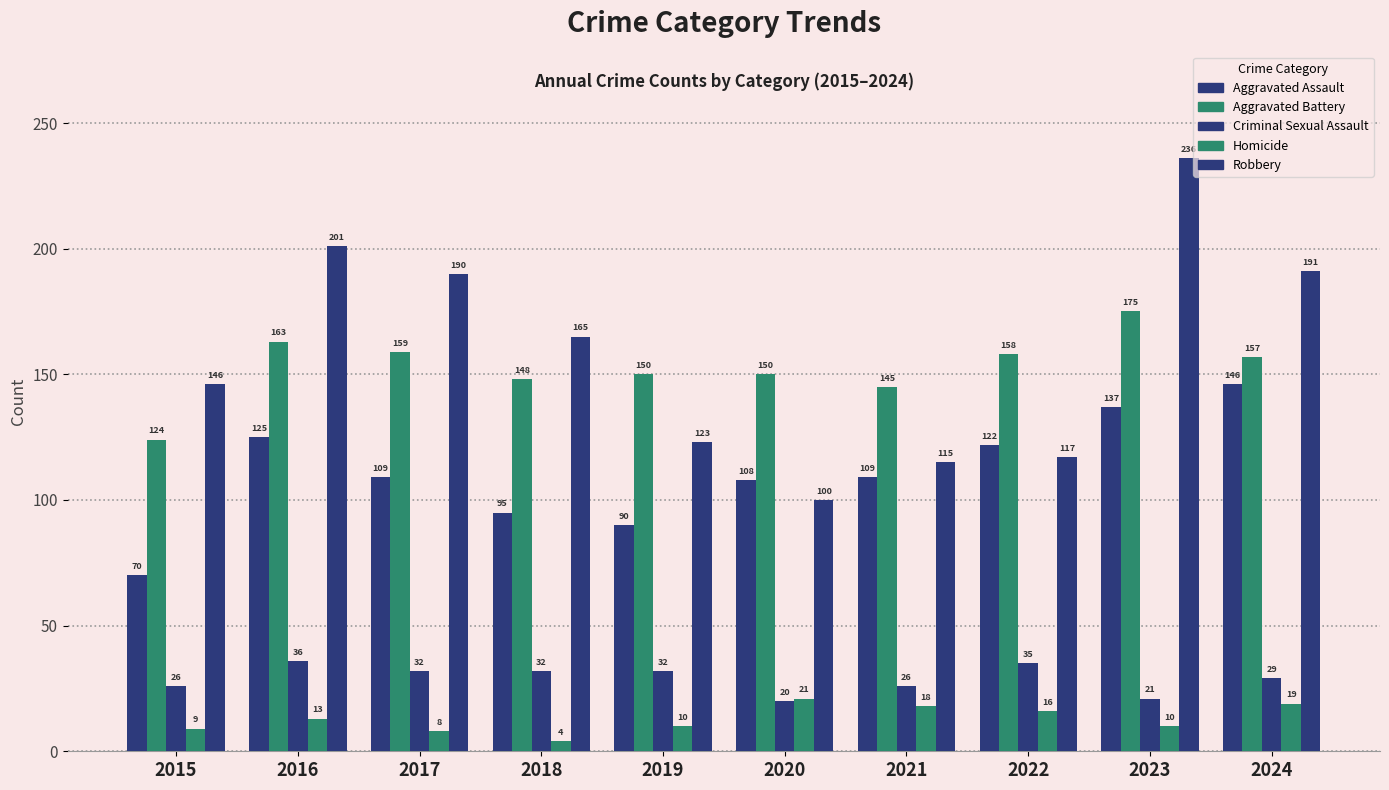

Does the chart contain stacked bars?

No